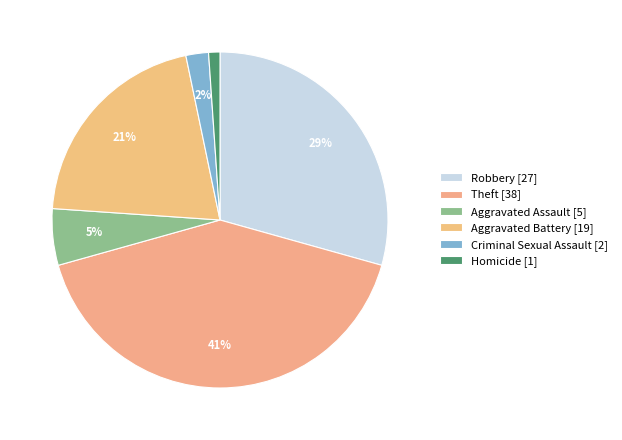

How many segments does this pie chart have?

6